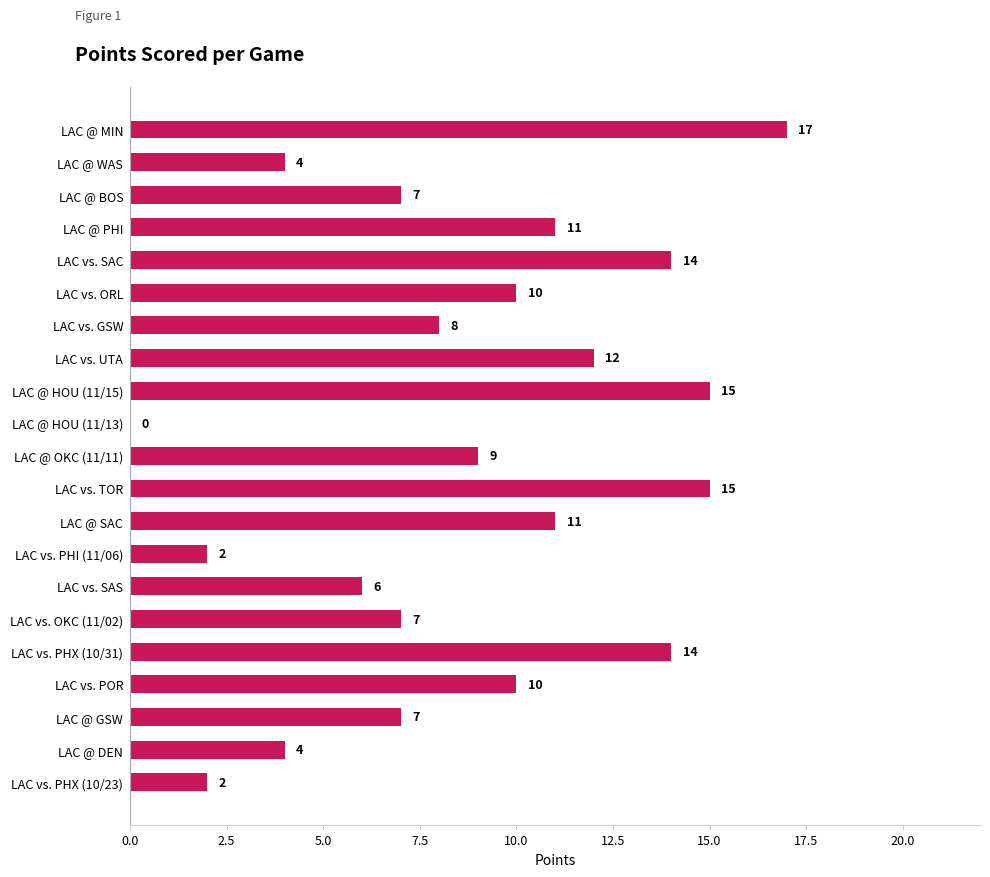

How many values are above zero?

20